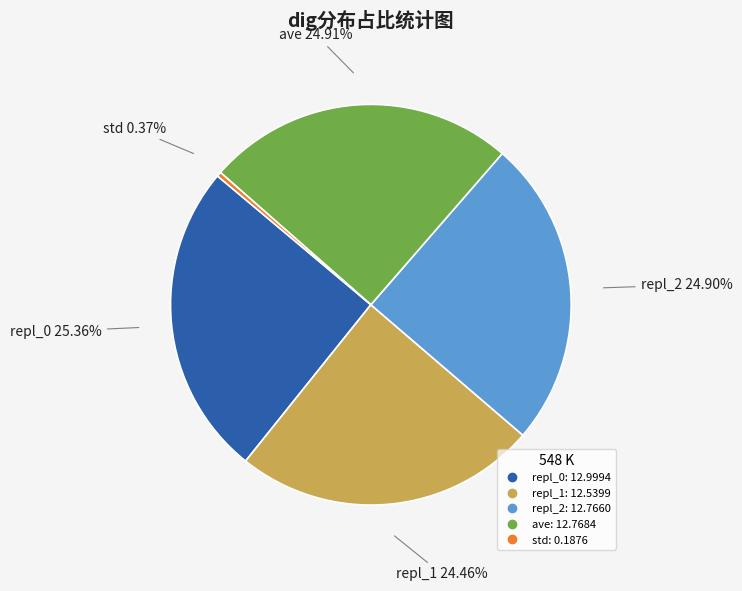

To the nearest percent, what percentage of the pie is repl_2?

25%